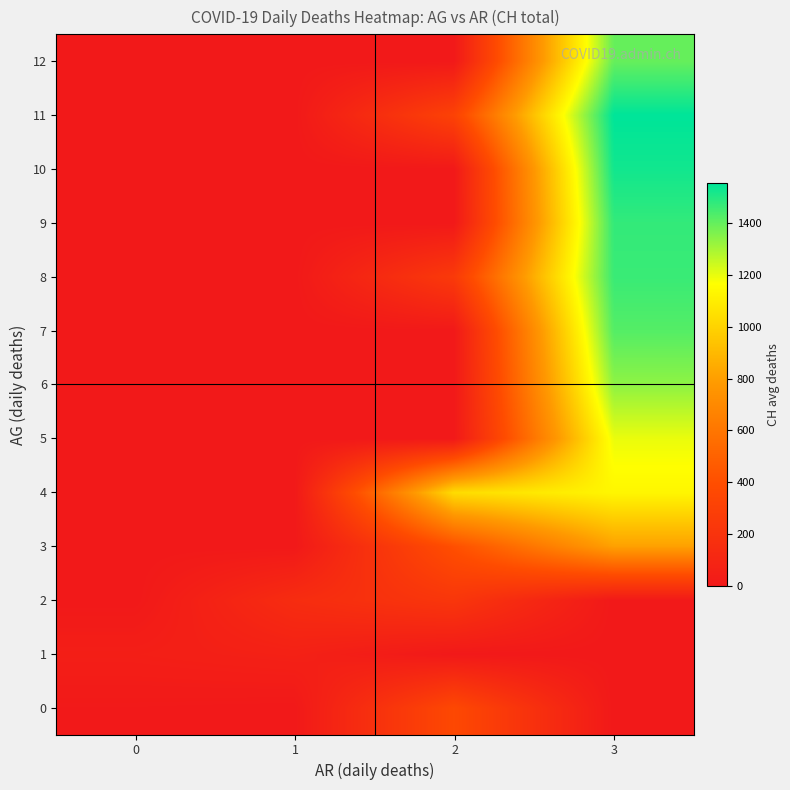

Reading left to right, what are all the values shown in this chart?

row_0: 0=5.3	1=0.0	2=358.0	3=0.0
row_1: 0=42.0	1=60.0	2=0.0	3=0.0
row_2: 0=0.0	1=147.0	2=219.8	3=0.0
row_3: 0=0.0	1=0.0	2=403.5	3=808.2
row_4: 0=0.0	1=0.0	2=1033.0	3=1134.0
row_5: 0=0.0	1=0.0	2=0.0	3=1196.0
row_6: 0=0.0	1=0.0	2=0.0	3=1336.0
row_7: 0=0.0	1=0.0	2=0.0	3=1424.0
row_8: 0=0.0	1=0.0	2=248.0	3=1465.0
row_9: 0=0.0	1=0.0	2=0.0	3=1475.0
row_10: 0=0.0	1=0.0	2=0.0	3=1526.3
row_11: 0=0.0	1=0.0	2=310.5	3=1554.8
row_12: 0=0.0	1=0.0	2=0.0	3=1397.9